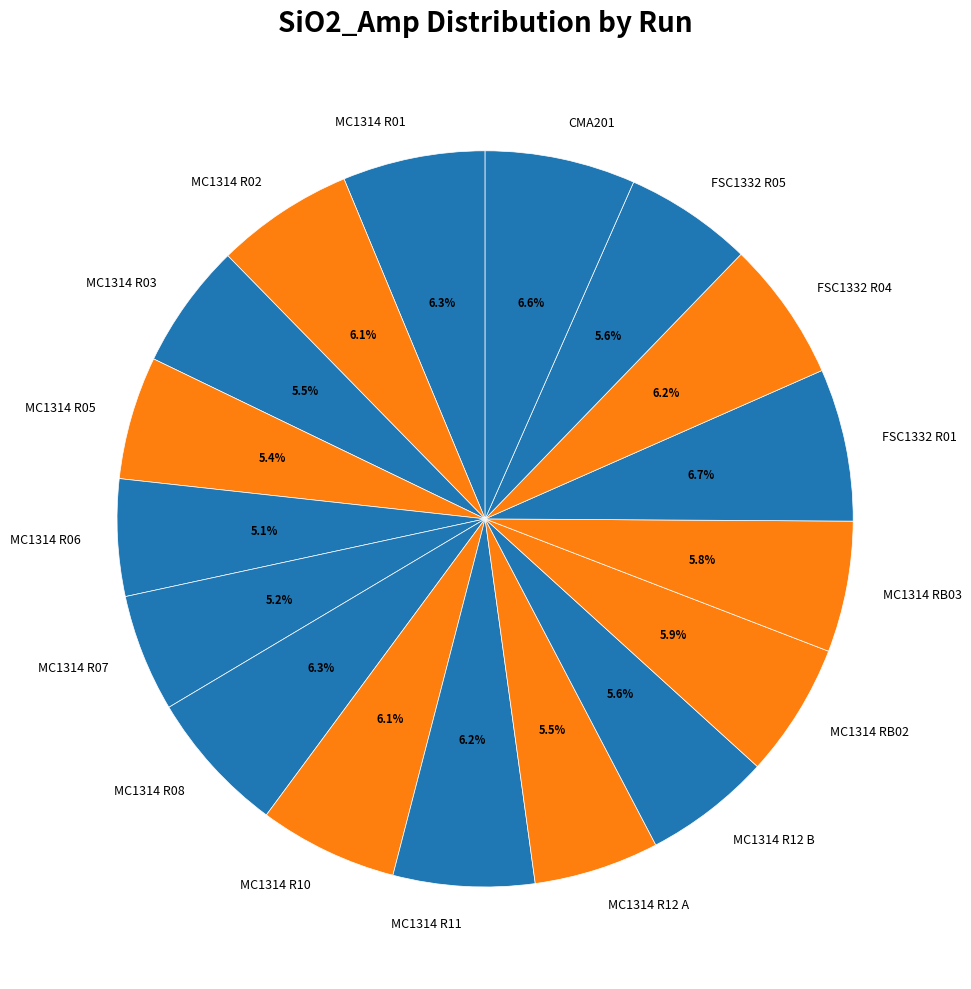

The MC1314 R06 slice represents 5% of the pie. True or false?

True